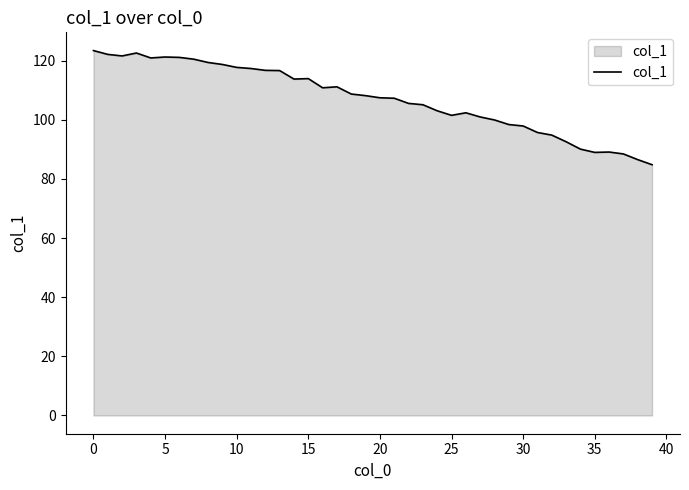

What is the maximum value shown in the chart?

123.4